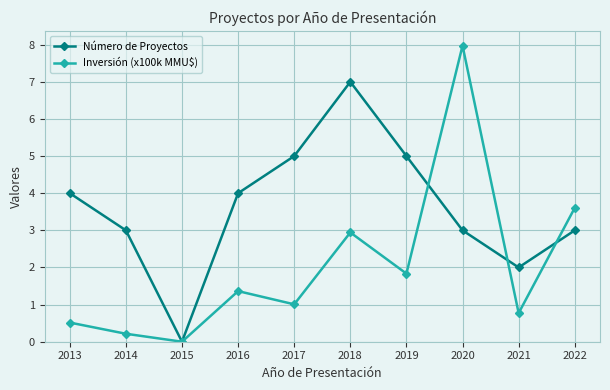

What is the difference between the Número de Proyectos values at 2016 and 2022?

1.0